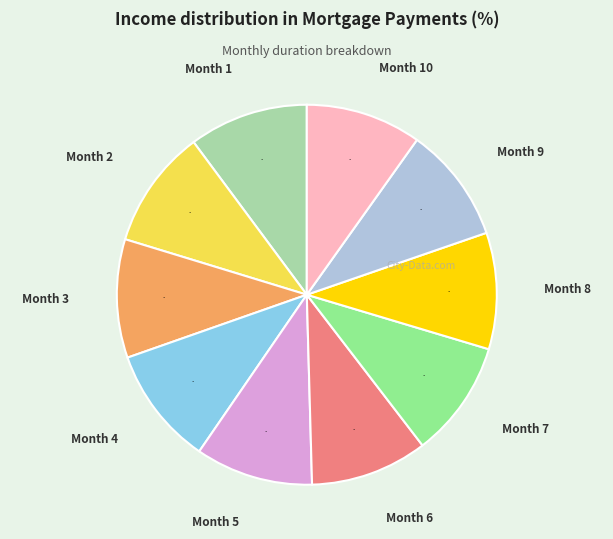

Is the sum of Month 3 and Month 5 greater than half?

No